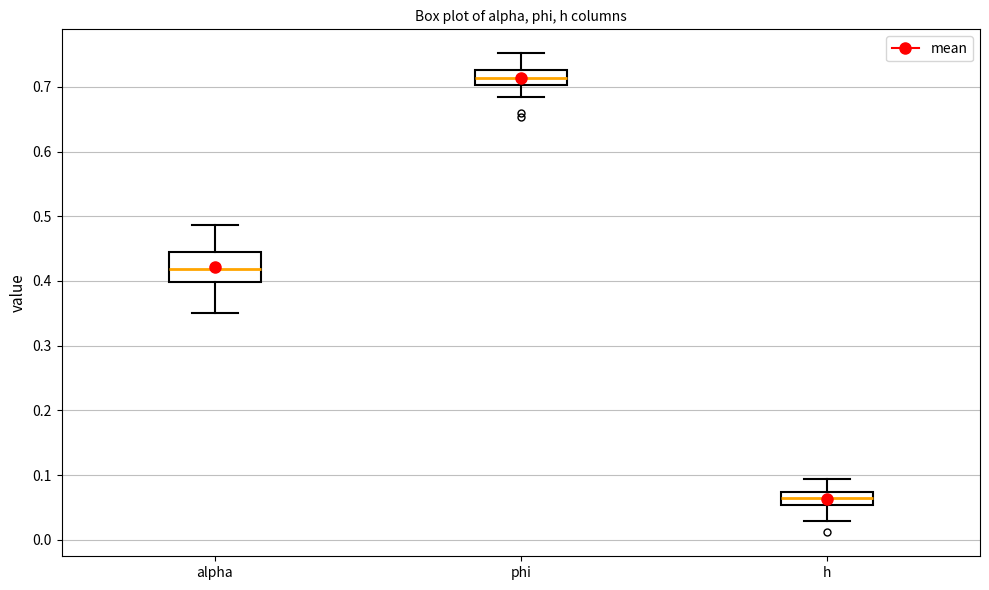

Reading left to right, transcribe this box plot: for each box, give where its median line is, the range the box spans, and where its two whiskers end, as read against the y-axis. The values are not printed on the chart, so give them approximately, as read against the axis.

alpha: median 0.42, box 0.40 to 0.44, whiskers 0.35 to 0.49
phi: median 0.71, box 0.70 to 0.73, whiskers 0.68 to 0.75
h: median 0.07 (inside the box), box 0.05 to 0.07, whiskers 0.03 to 0.09